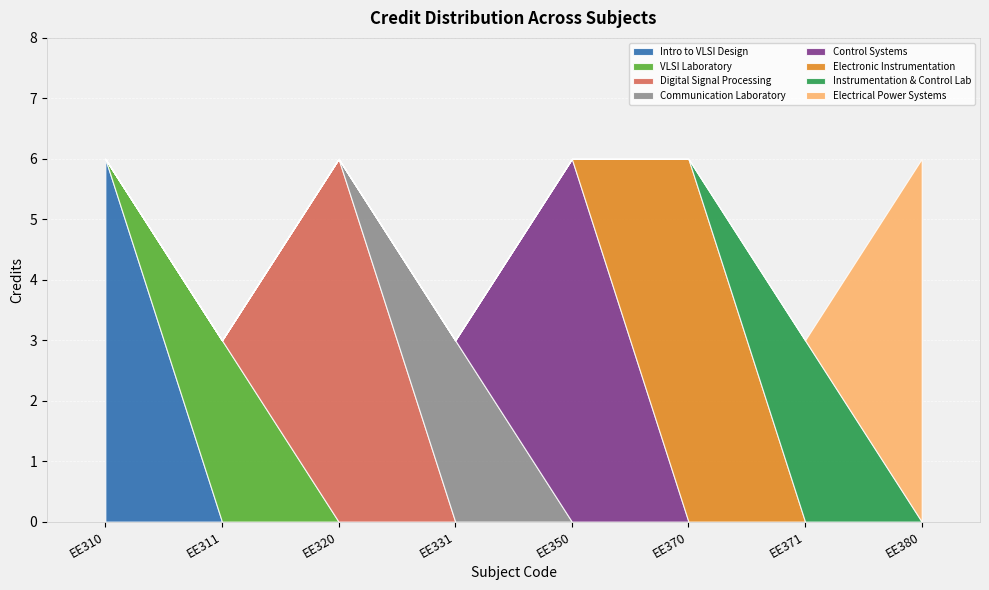

True or false: there are more than 2 points higher than both neighbors.

False